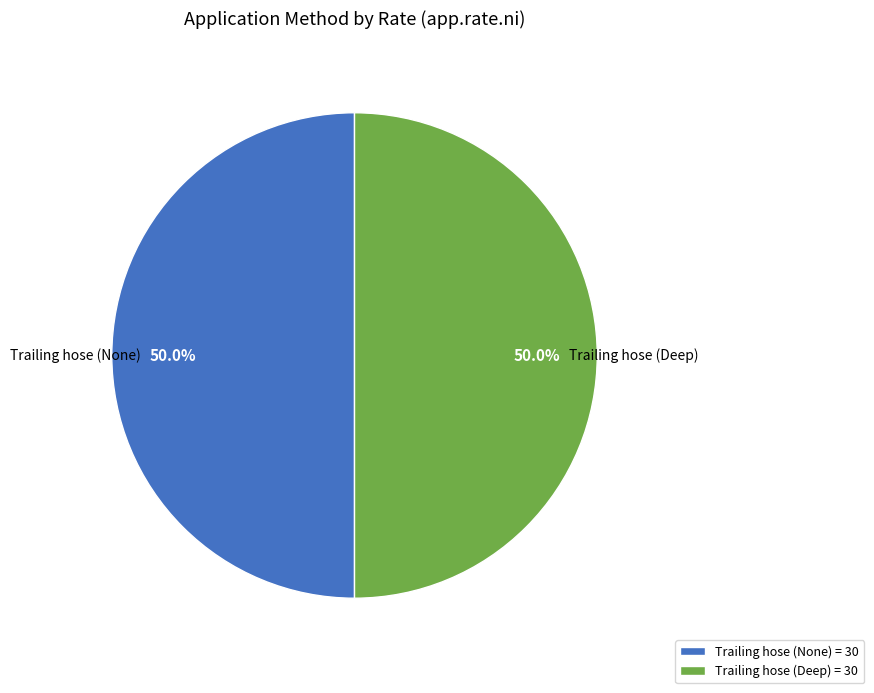

What is the ratio of the value at Trailing hose (None) = 30 to the value at Trailing hose (Deep) = 30?

1.0